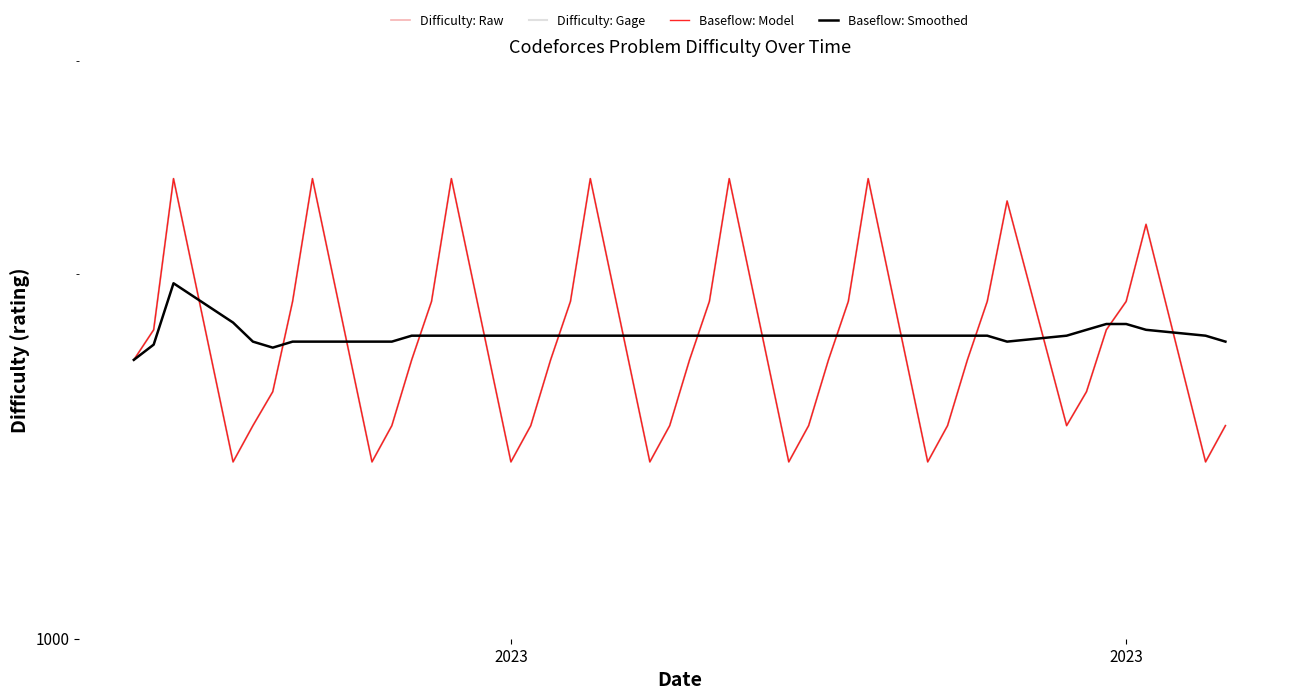

What is the difference between the maximum and minimum values in the Difficulty: Raw series?

1000.0